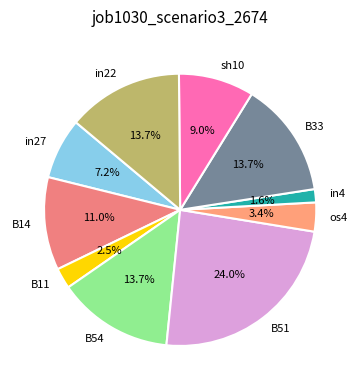

Does any single category account for the majority?

No